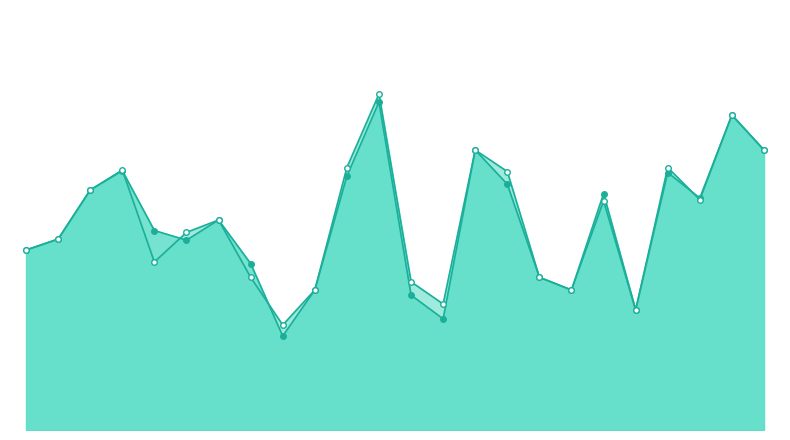

Between 3 and 23, which series saw the biggest shift?

f1_line